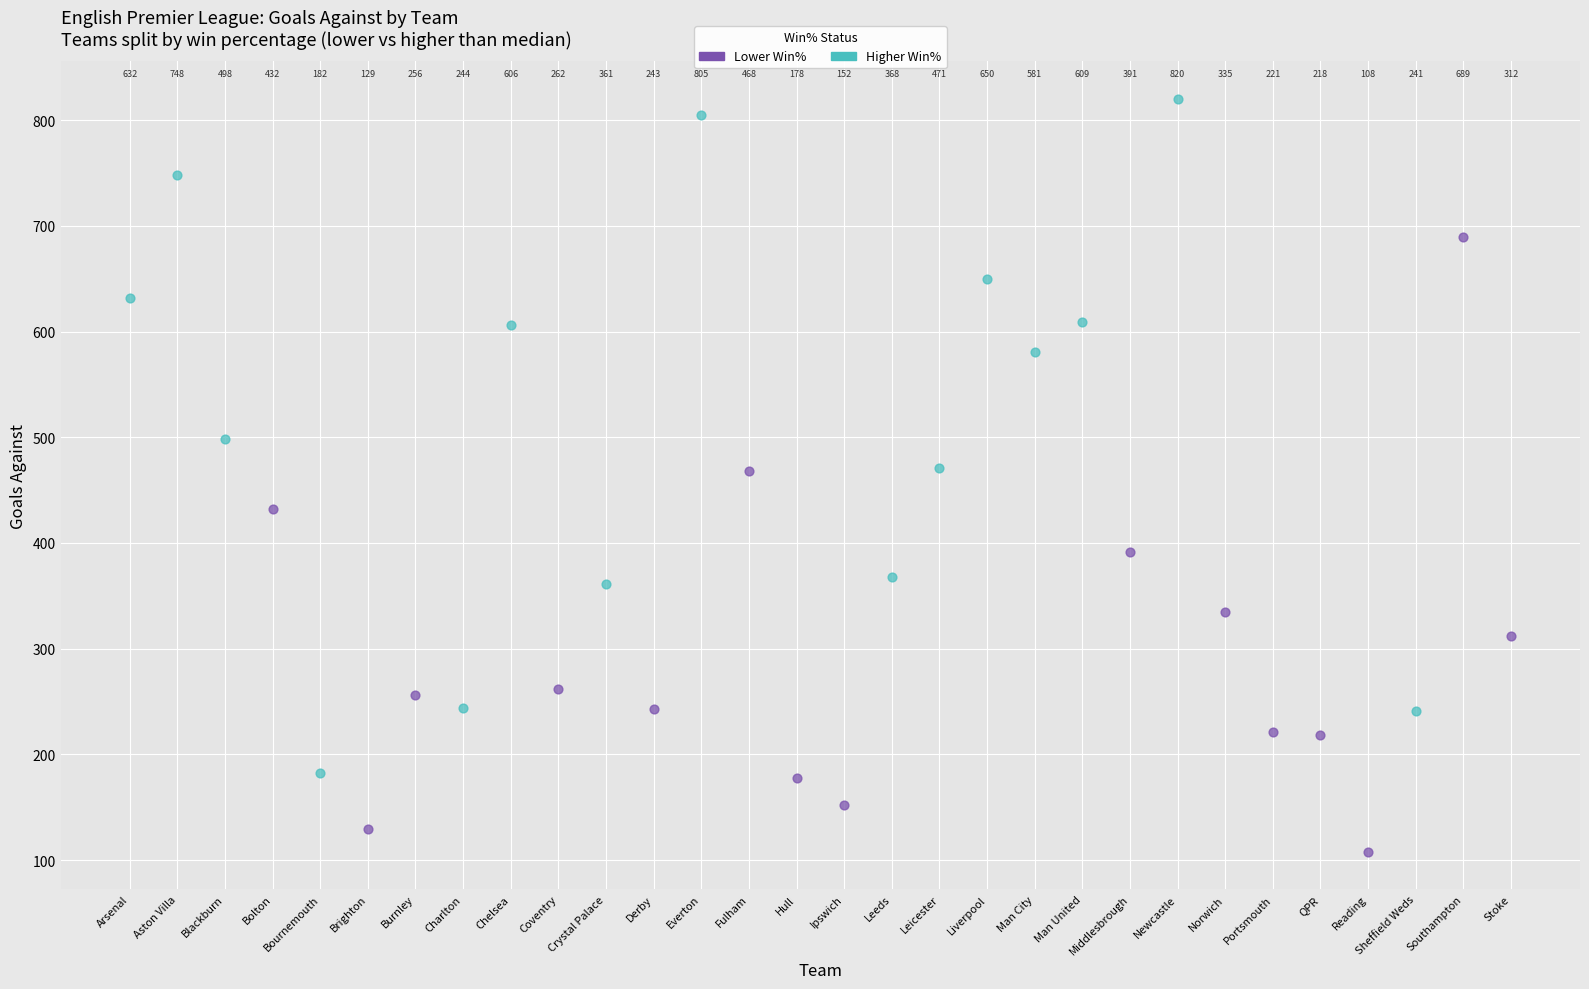

Which series reaches the minimum Y coordinate?

Lower Win%